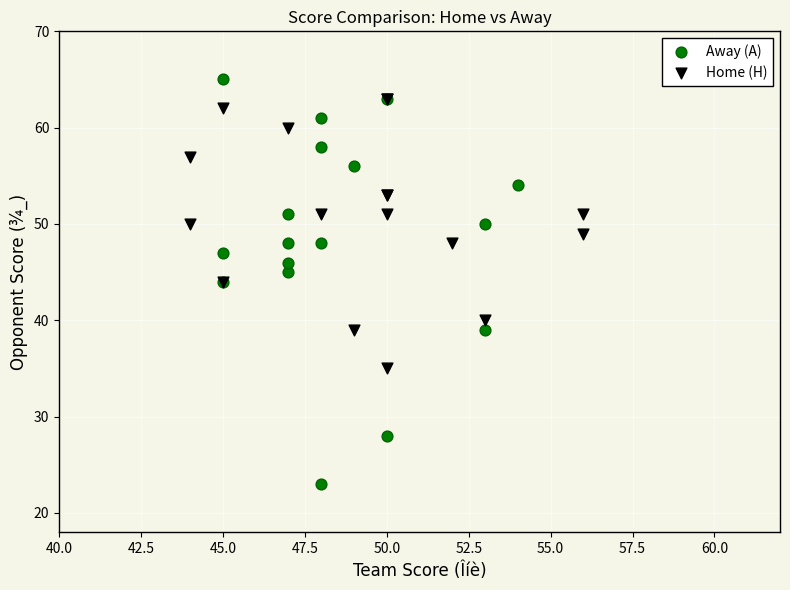

Which series has the largest Y range (max minus min)?

Away (A)